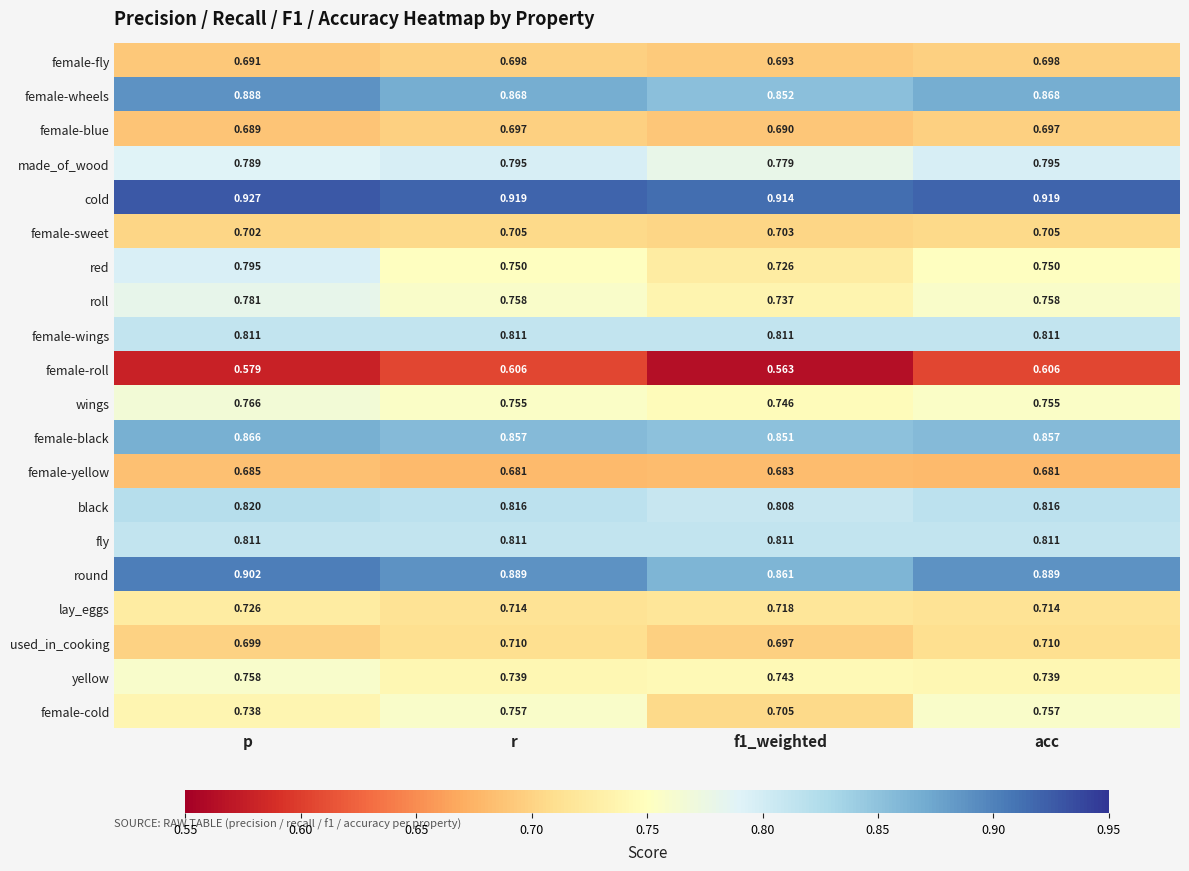

Is the value of female-cold at r greater than the value of female-fly at p?

Yes